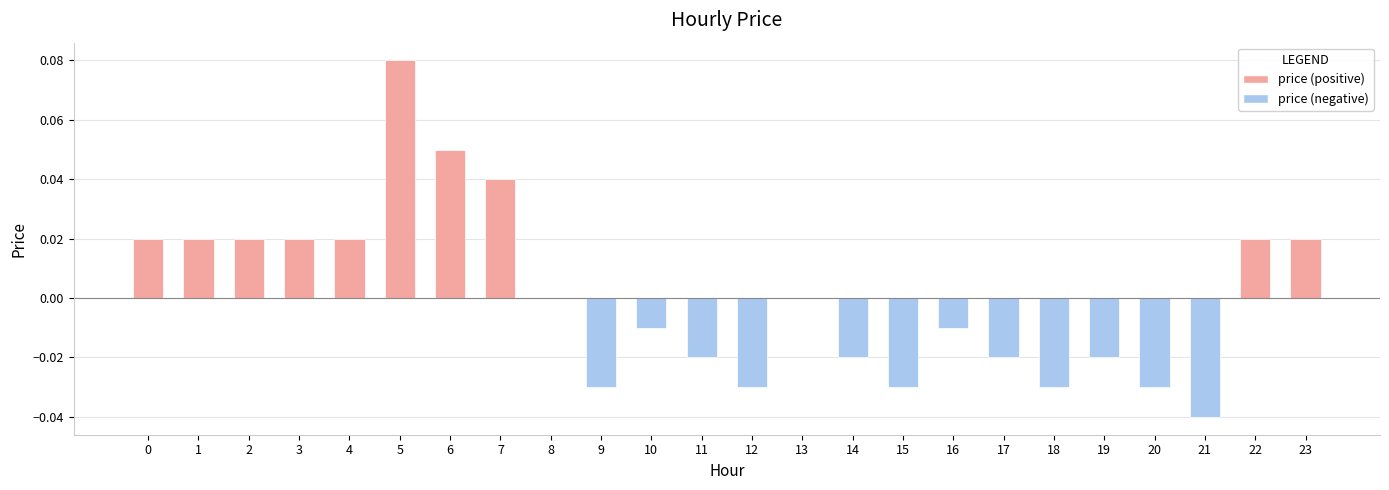

Count the number of categories in the chart.

24